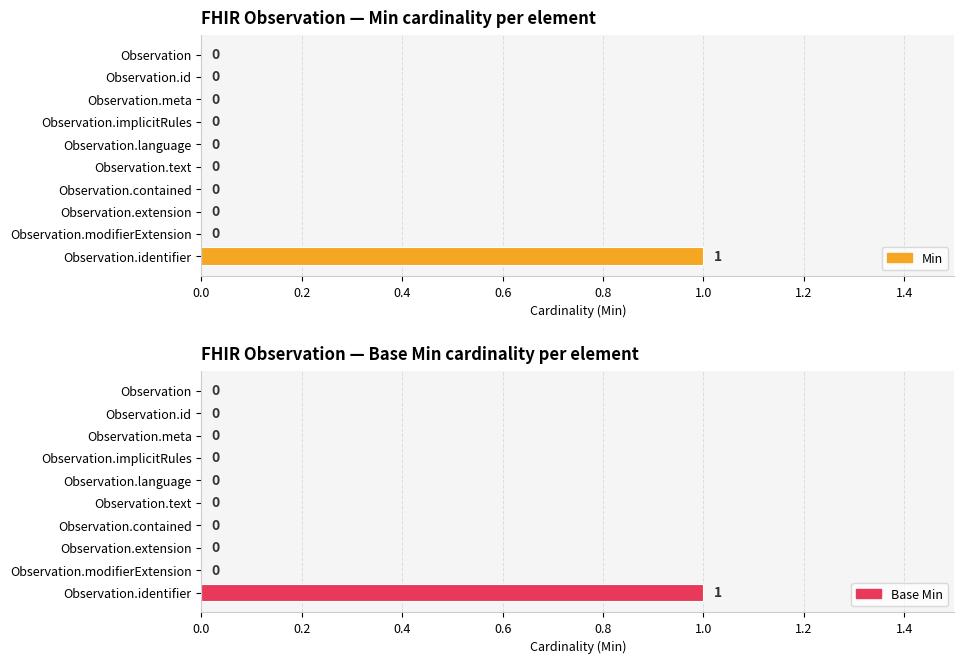

True or false: Min has a value of 0 at Observation.

False